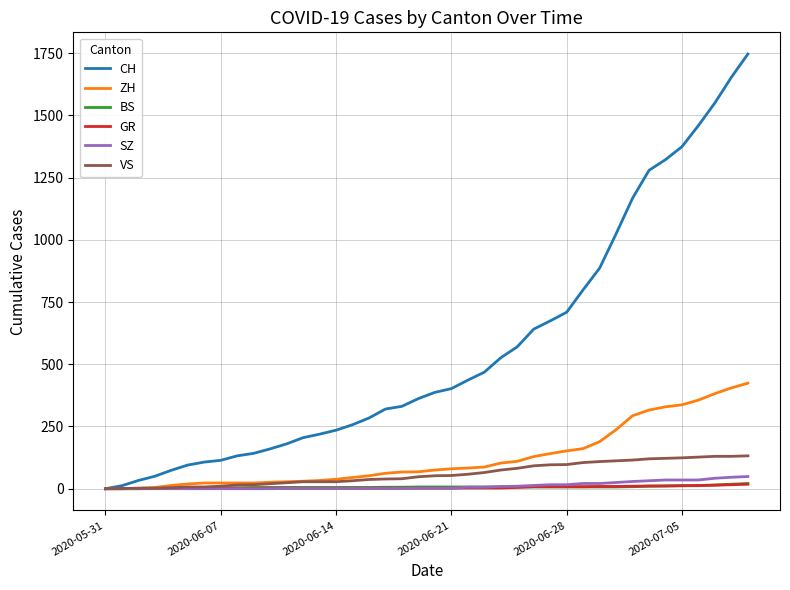

What is the greatest value displayed?

1746